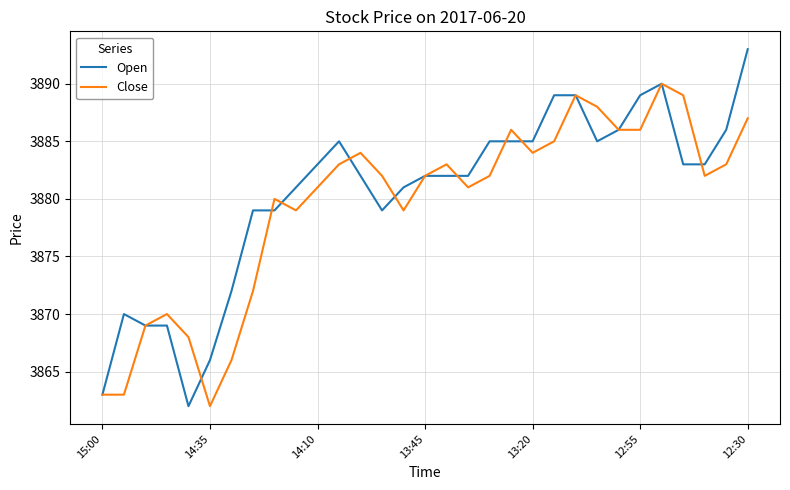

Is this an area chart (filled region under the line)?

No